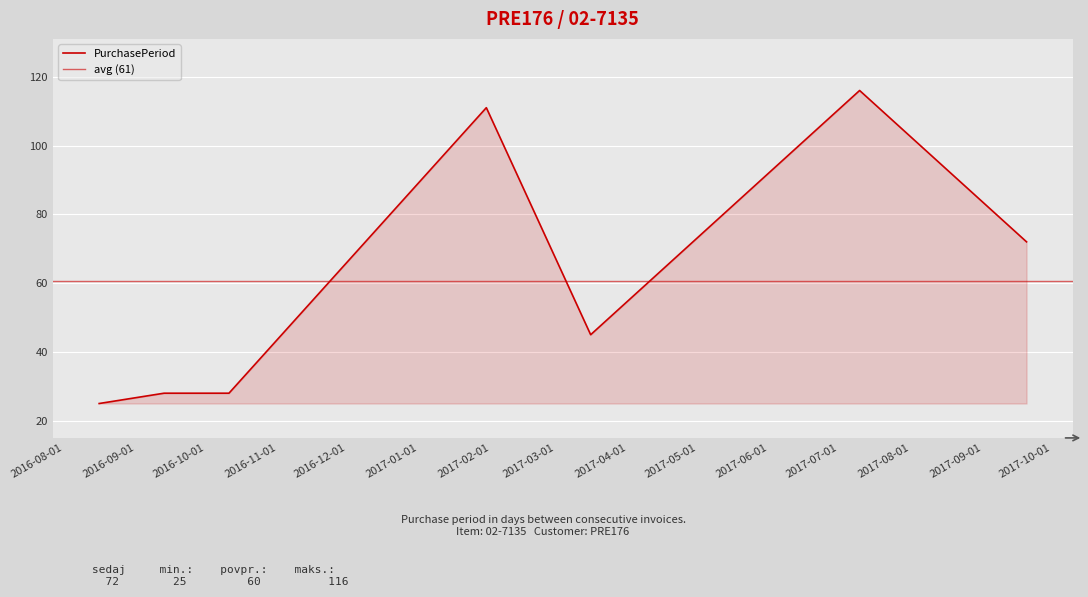

What is the minimum value shown in the chart?

25